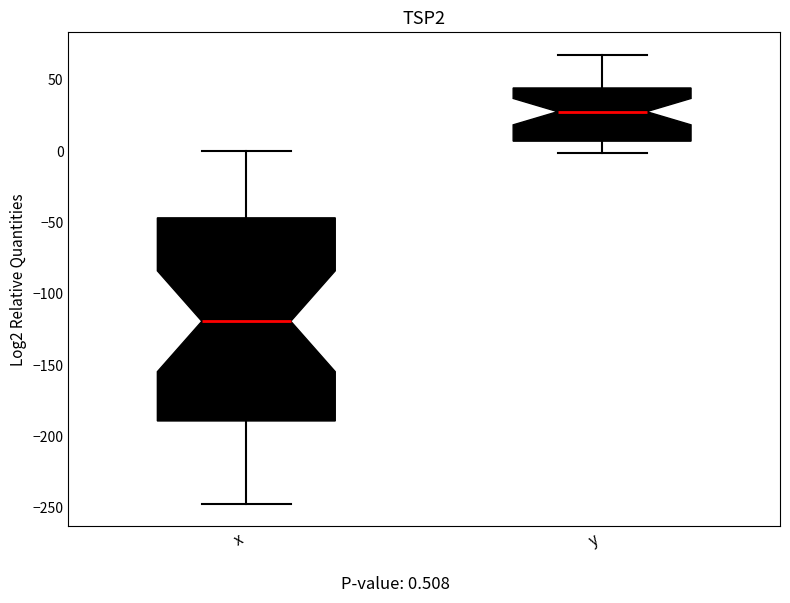

Comparing the boxes themselves (not the whiskers), which one is the tallest?

x